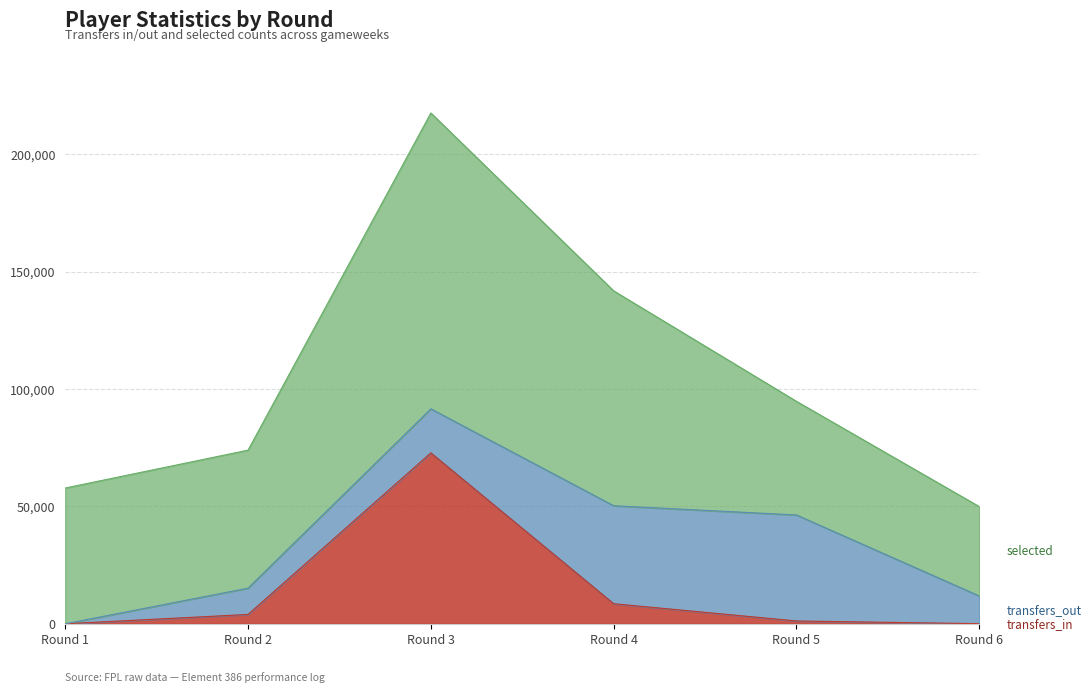

True or false: transfers_in has a value of 72807 at 3.

True